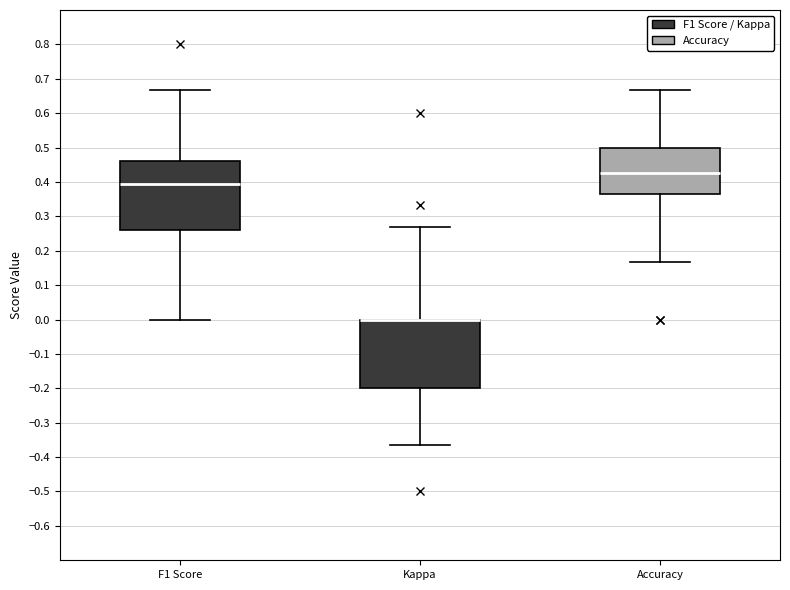

Reading left to right, read every box against the y-axis: the position of its median line, the range the box covers, and the ends of its whiskers. The values are not printed on the chart, so give them approximately, as read against the axis.

F1 Score: median 0.39, box 0.26 to 0.46, whiskers 0.00 to 0.67
Kappa: median 0.00 (drawn on the box's upper edge), box -0.20 to 0.00, whiskers -0.36 to 0.27
Accuracy: median 0.43, box 0.36 to 0.50, whiskers 0.17 to 0.67